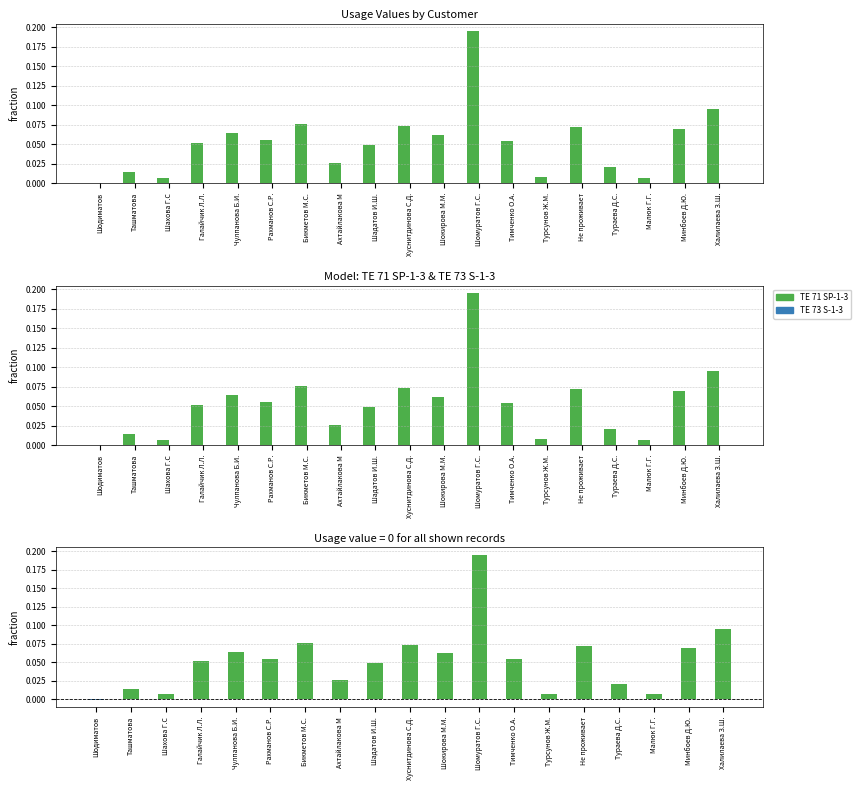

Reading left to right, extract all data points from this chart.

TE 71 SP-1-3: 0.0	0.0	0.0	0.1	0.1	0.1	0.1	0.0	0.0	0.1	0.1	0.2	0.1	0.0	0.1	0.0	0.0	0.1	0.1
TE 73 S-1-3: 0.0	0.0	0.0	0.0	0.0	0.0	0.0	0.0	0.0	0.0	0.0	0.0	0.0	0.0	0.0	0.0	0.0	0.0	0.0
difference: -0.0	0.0	0.0	0.1	0.1	0.1	0.1	0.0	0.0	0.1	0.1	0.2	0.1	0.0	0.1	0.0	0.0	0.1	0.1